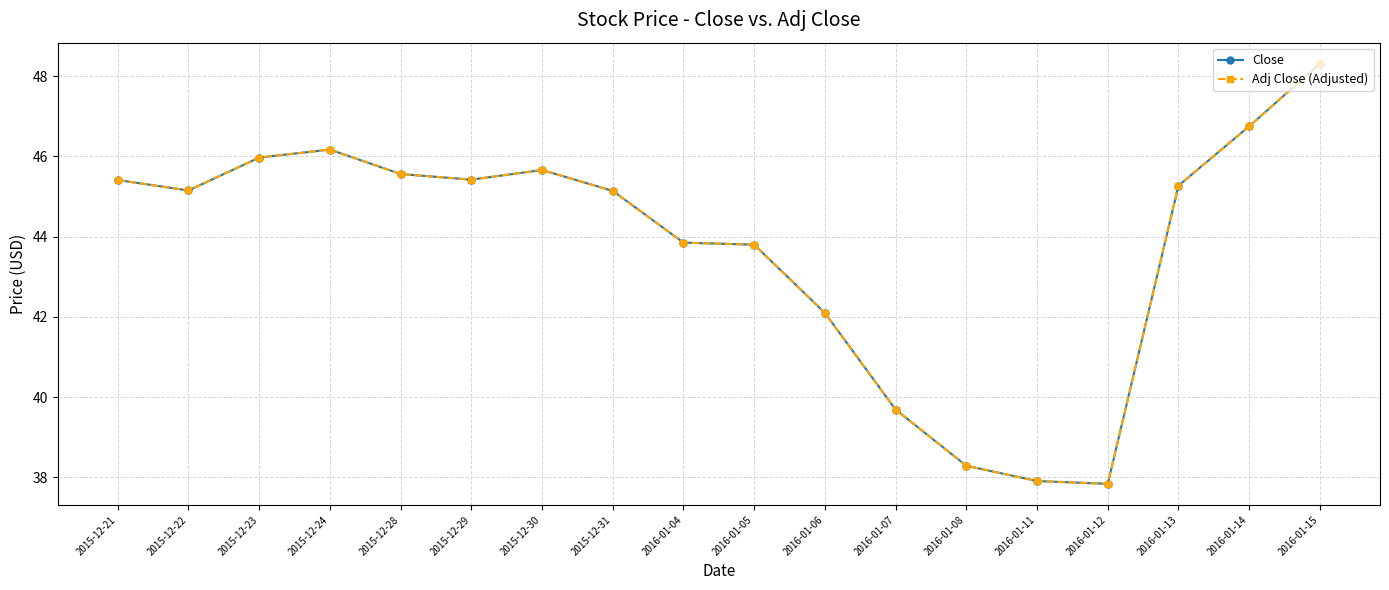

What is the sum of the Close values at 2016-01-14 and 2015-12-29?

92.2